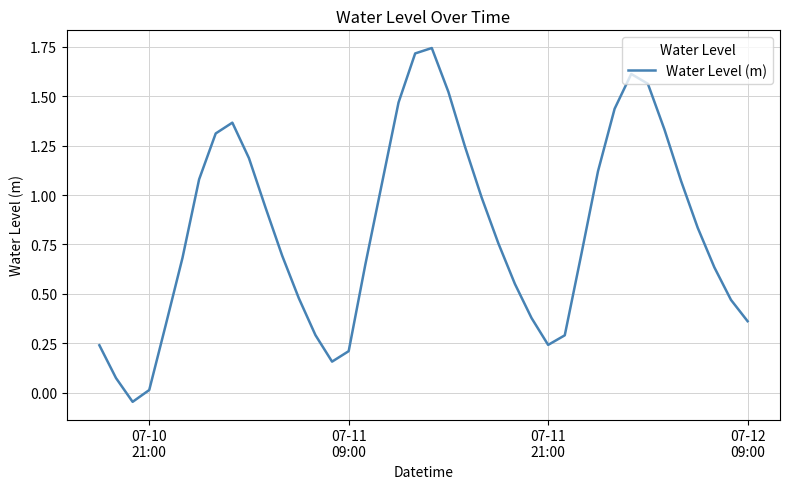

What is the difference between the maximum and minimum values?

1.8